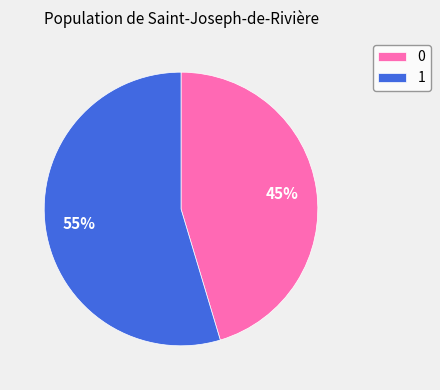

True or false: 0 accounts for 45% of the total.

True